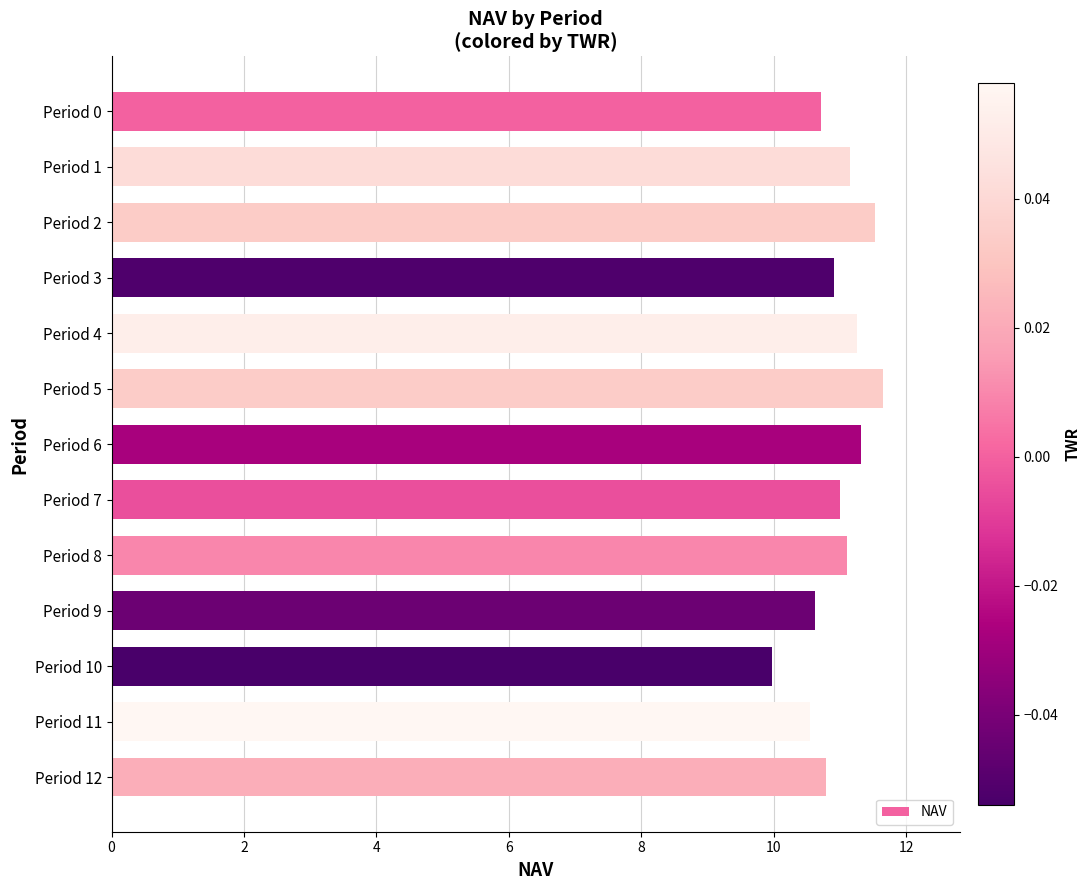

What is the change in value from Period 1 to Period 12?

-0.4